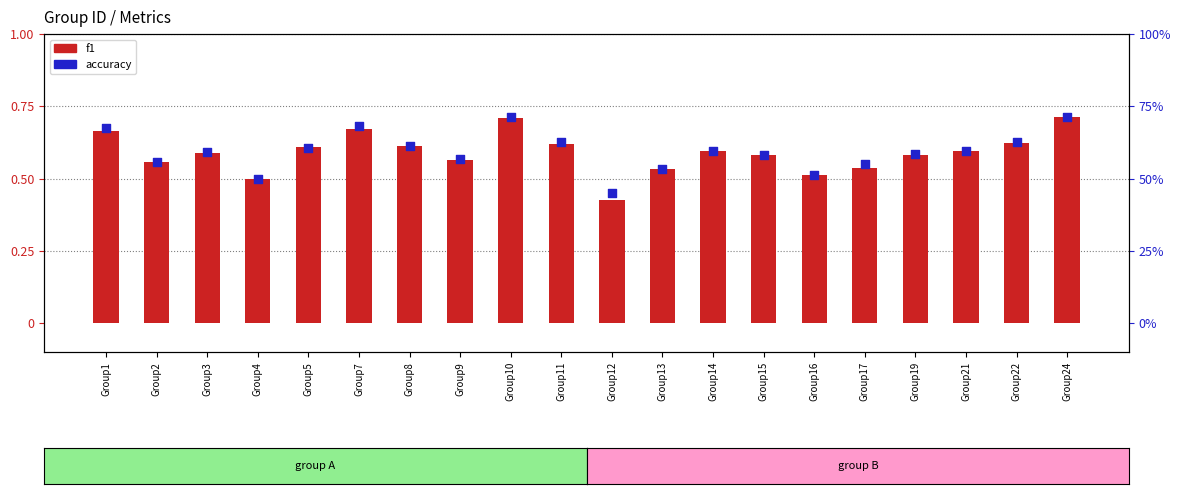

What are all the series names shown in the legend?

f1, accuracy